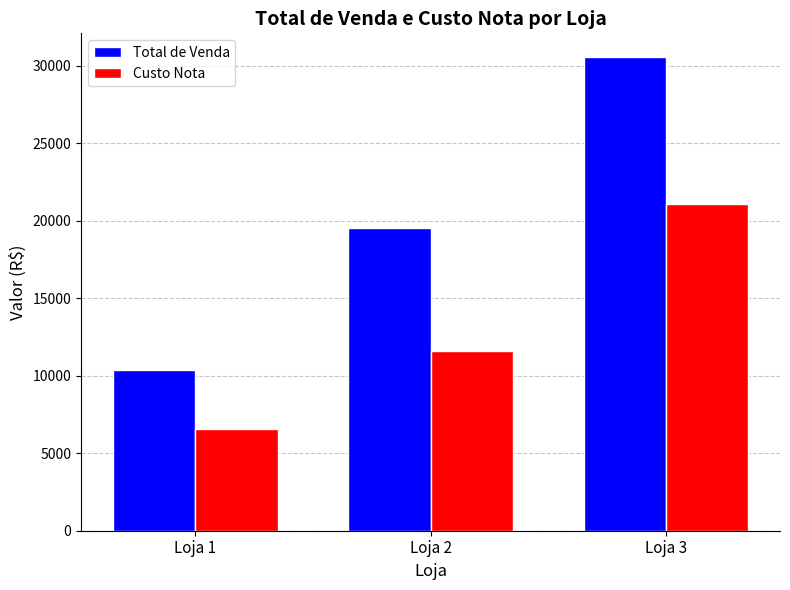

Does the chart contain stacked bars?

No